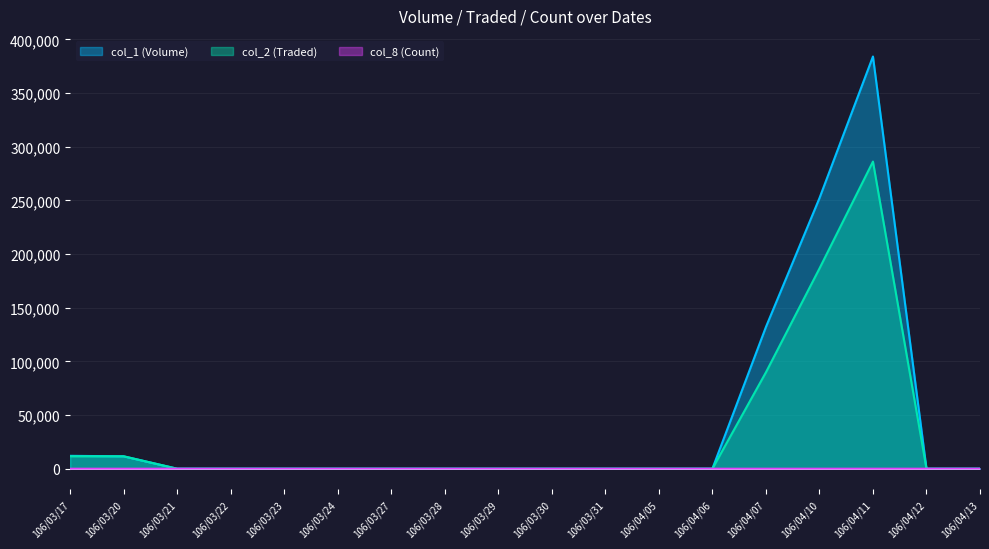

What is the label of the 14th point from the left?

106/04/07